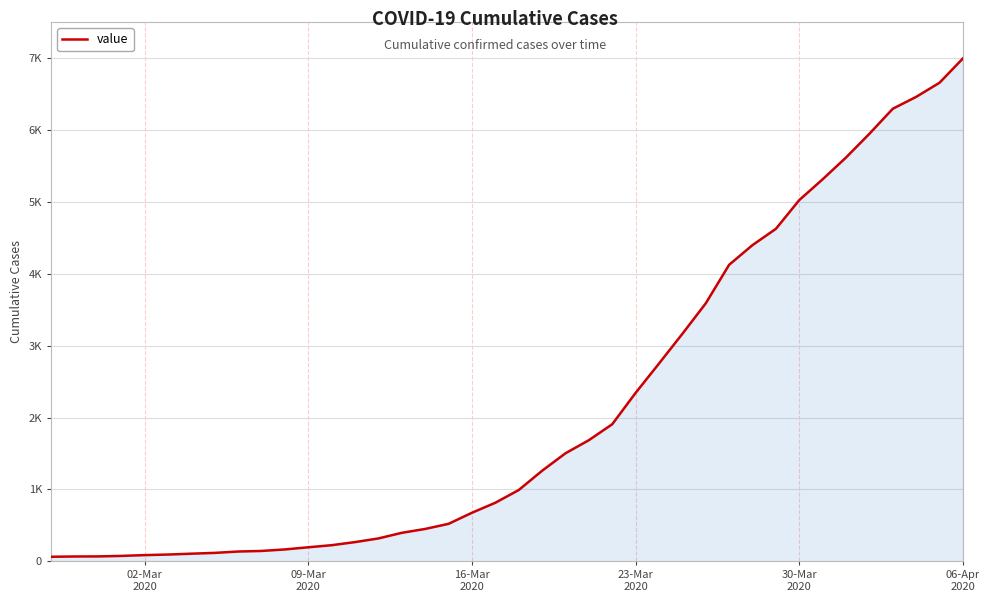

Which label corresponds to the largest value in the chart?

06-Apr
2020